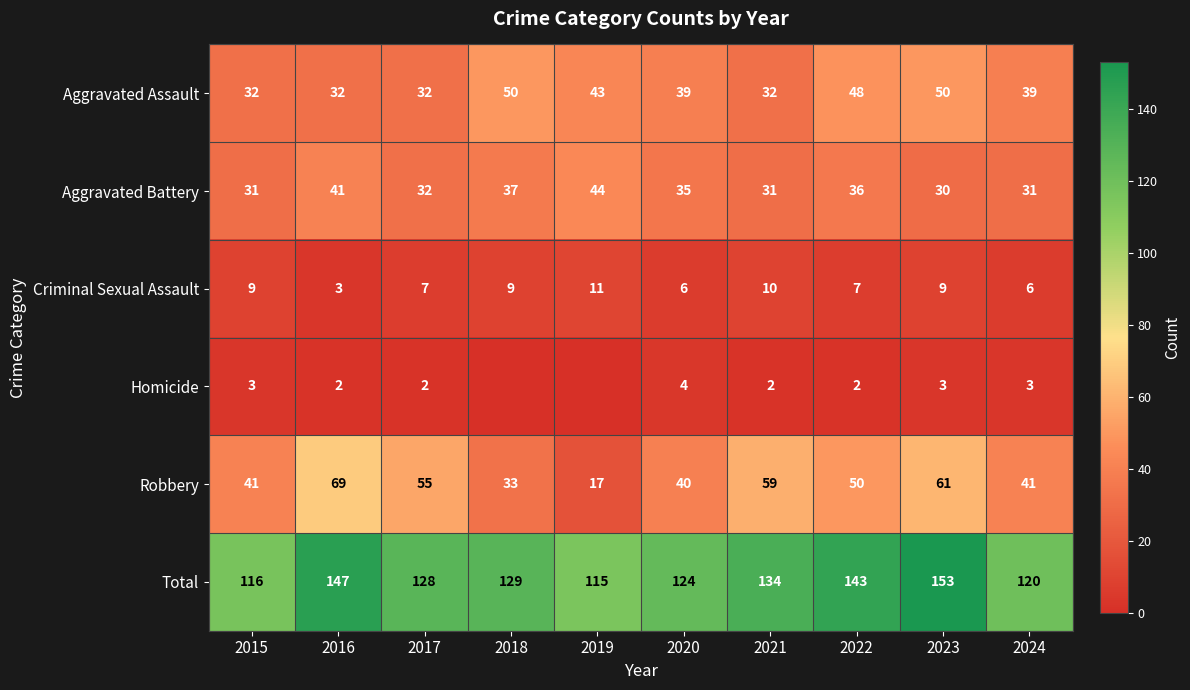

What is the average value of the Aggravated Battery series?

35